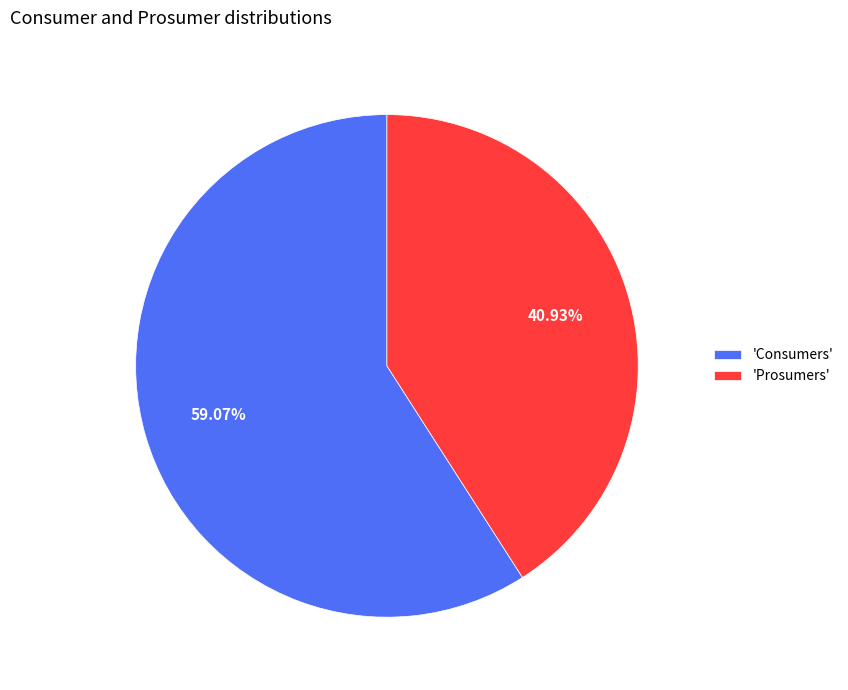

Do 'Consumers' and 'Prosumers' together represent more than half of the pie?

Yes